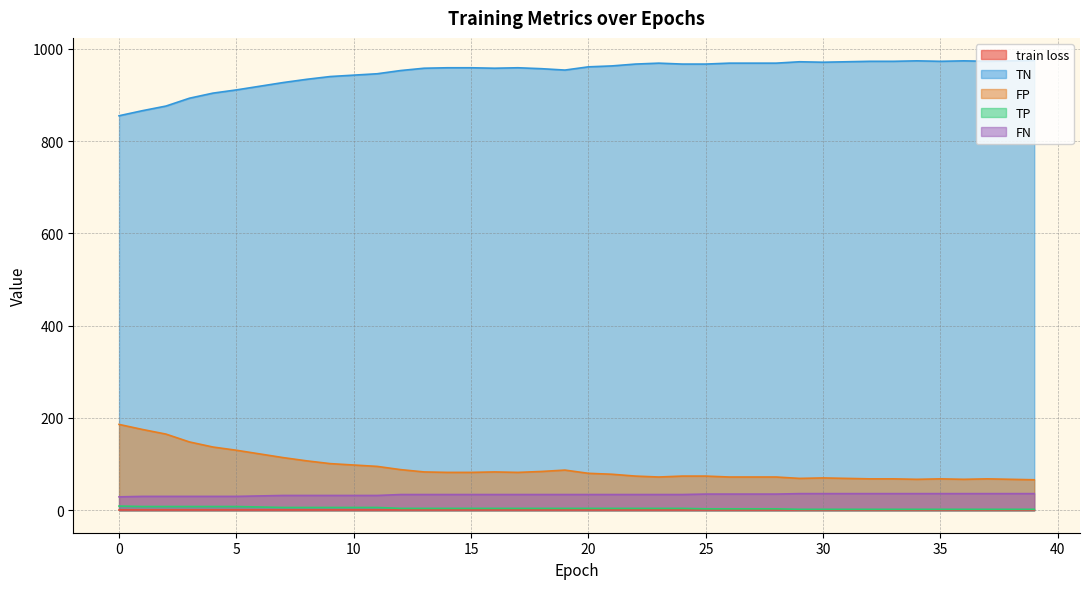

What is the lowest value of the FN series?

29.0